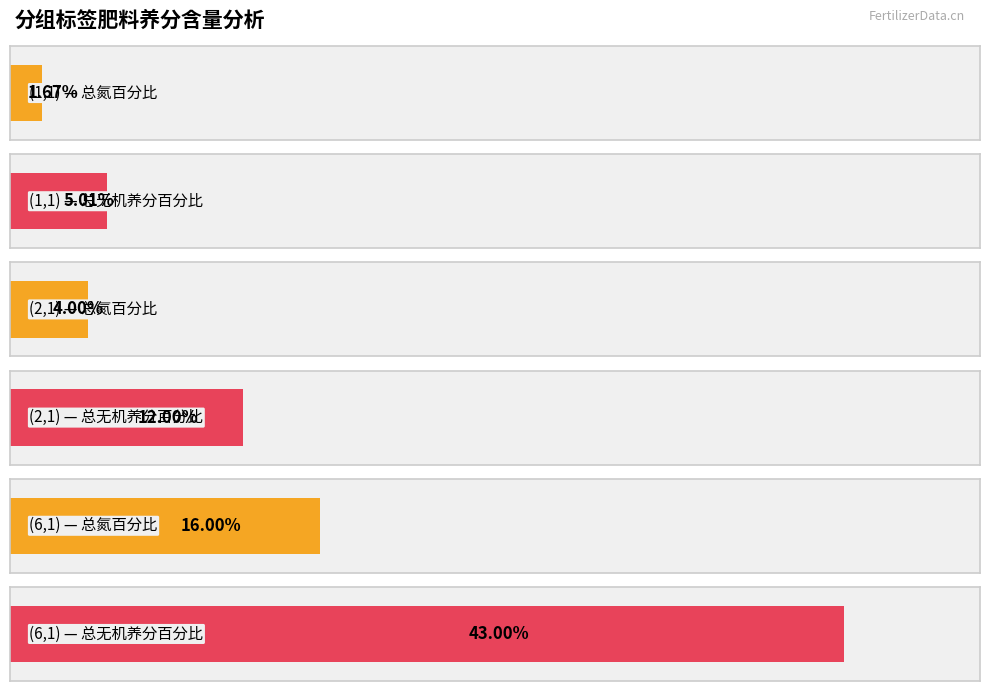

The 有机质百分比 series shows 0.1 at (1,5)_561. True or false?

False